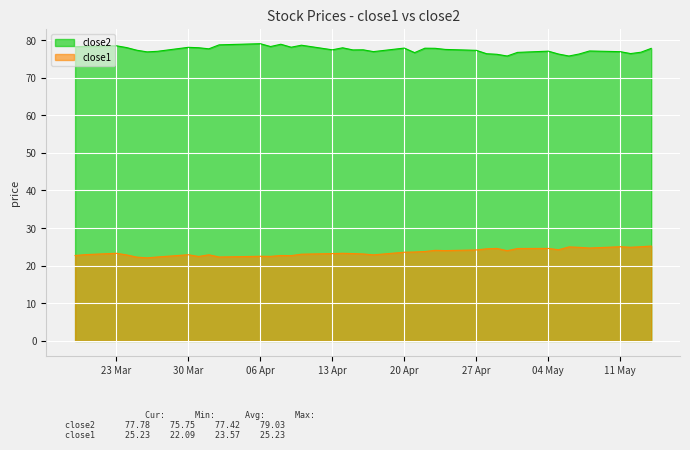

Count the number of data series in this chart.

2